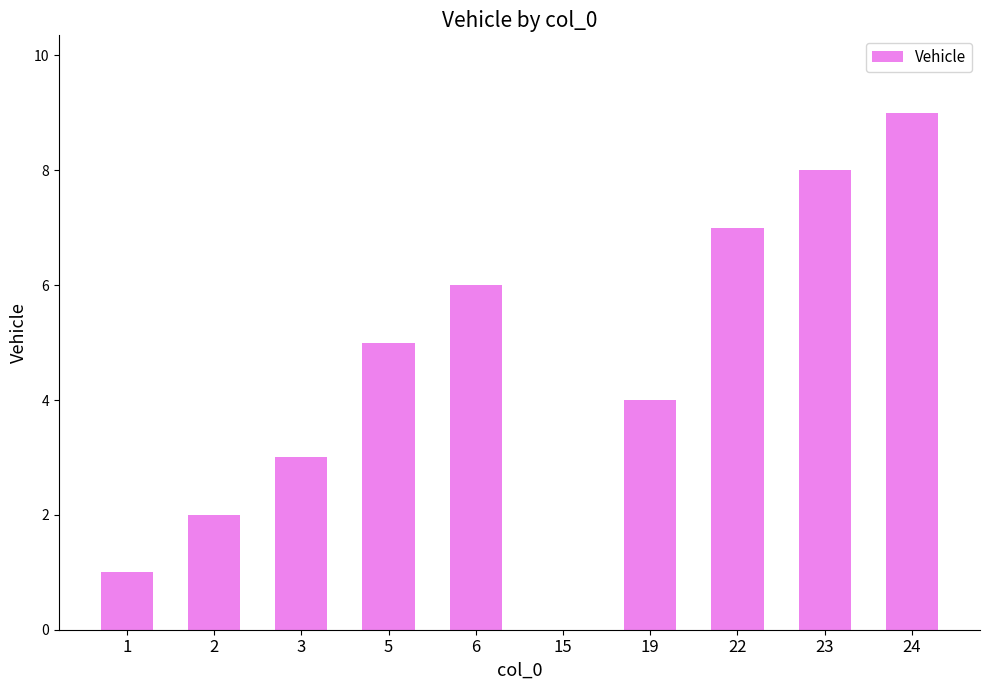

What is the sum of all values?

45